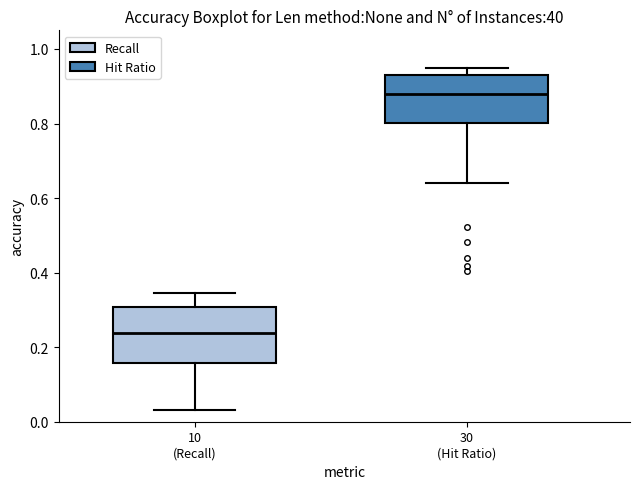

Reading left to right, transcribe this box plot: for each box, give where its median line is, the range the box spans, and where its two whiskers end, as read against the y-axis. The values are not printed on the chart, so give them approximately, as read against the axis.

10 (Recall): median 0.24, box 0.16 to 0.30, whiskers 0.04 to 0.34
30 (Hit Ratio): median 0.88, box 0.80 to 0.94, whiskers 0.64 to 0.96